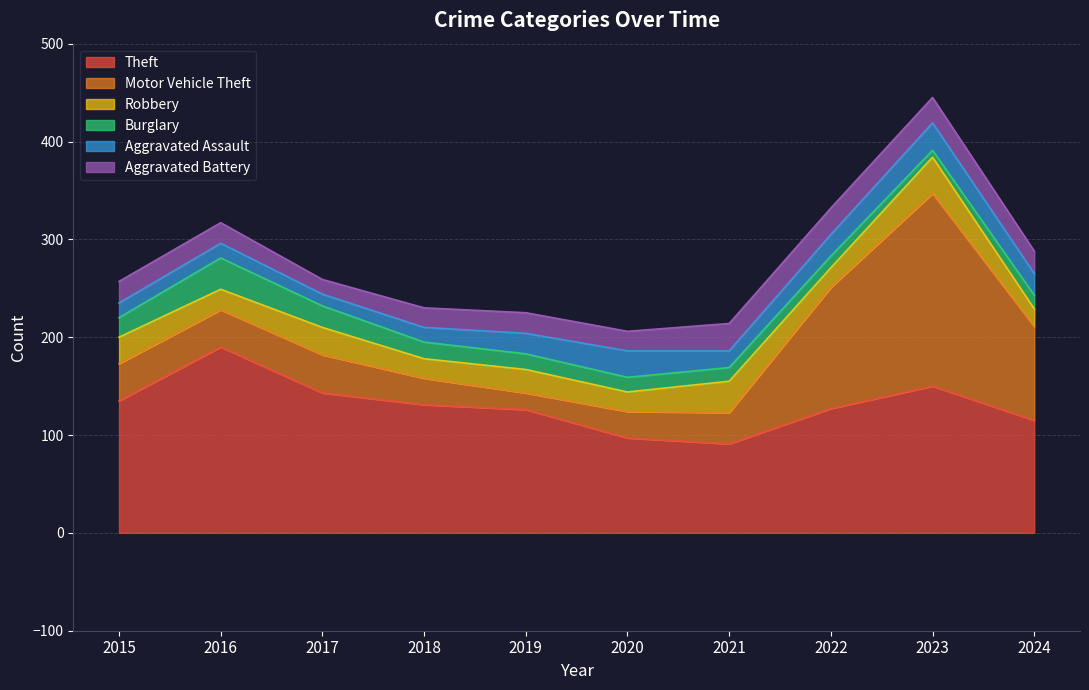

At which category is the sum across all series the highest?

2023